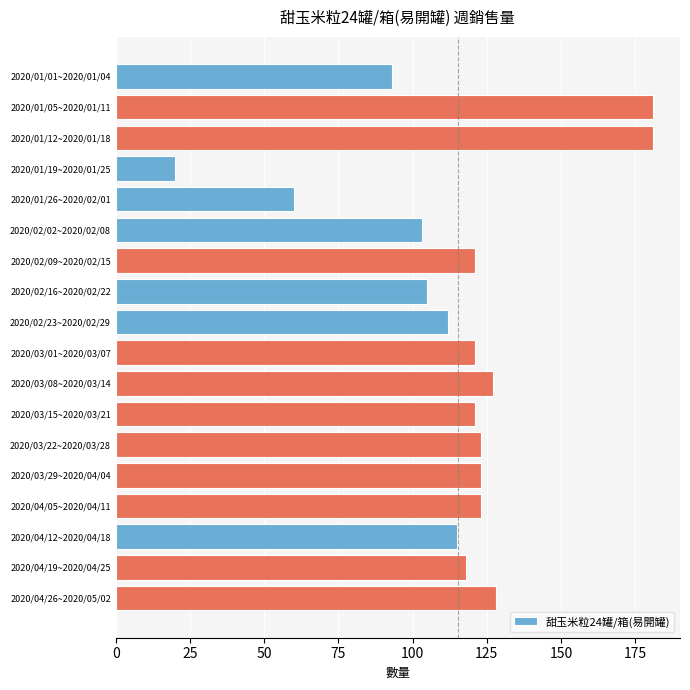

At which category does the chart reach its minimum across all series?

2020/01/19~2020/01/25